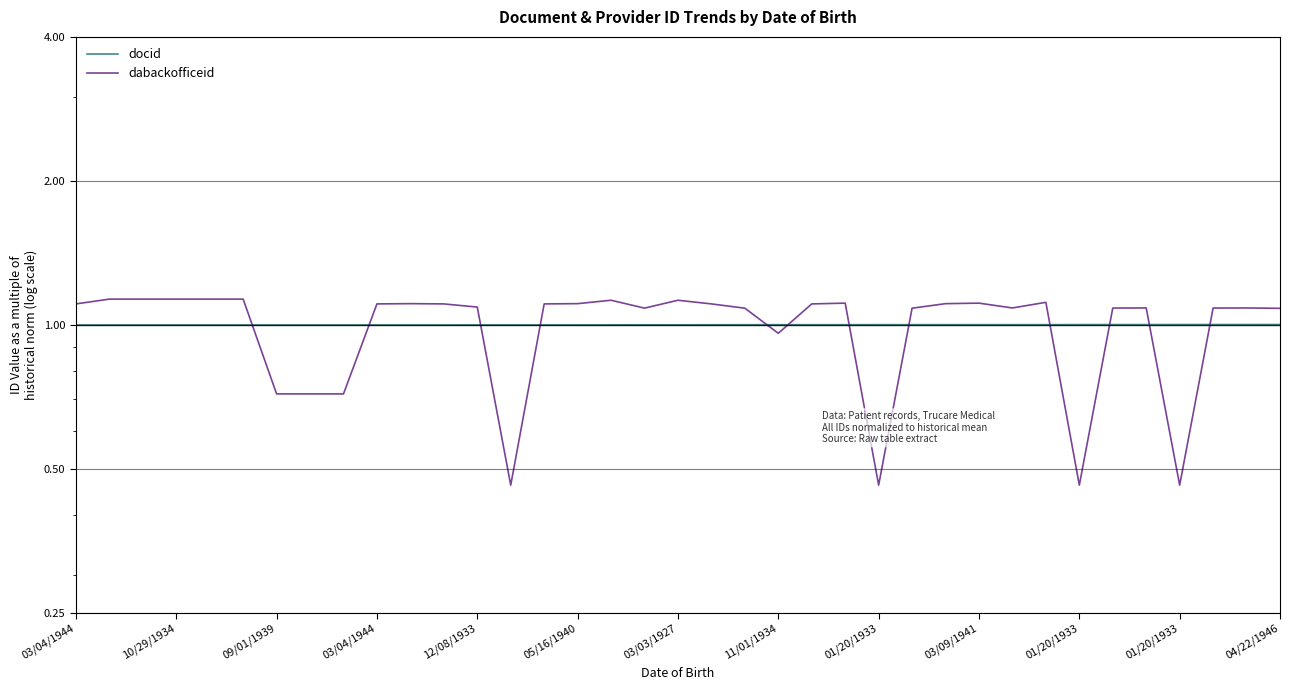

What is the average value of the docid series?

1.0